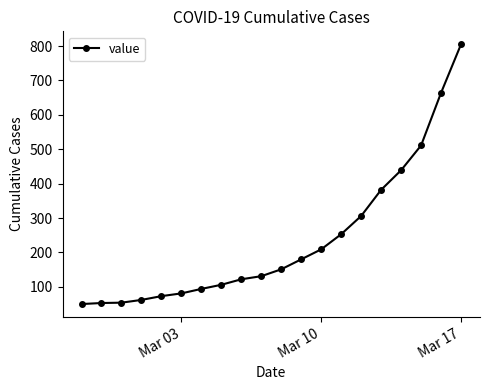

What is the average value?

236